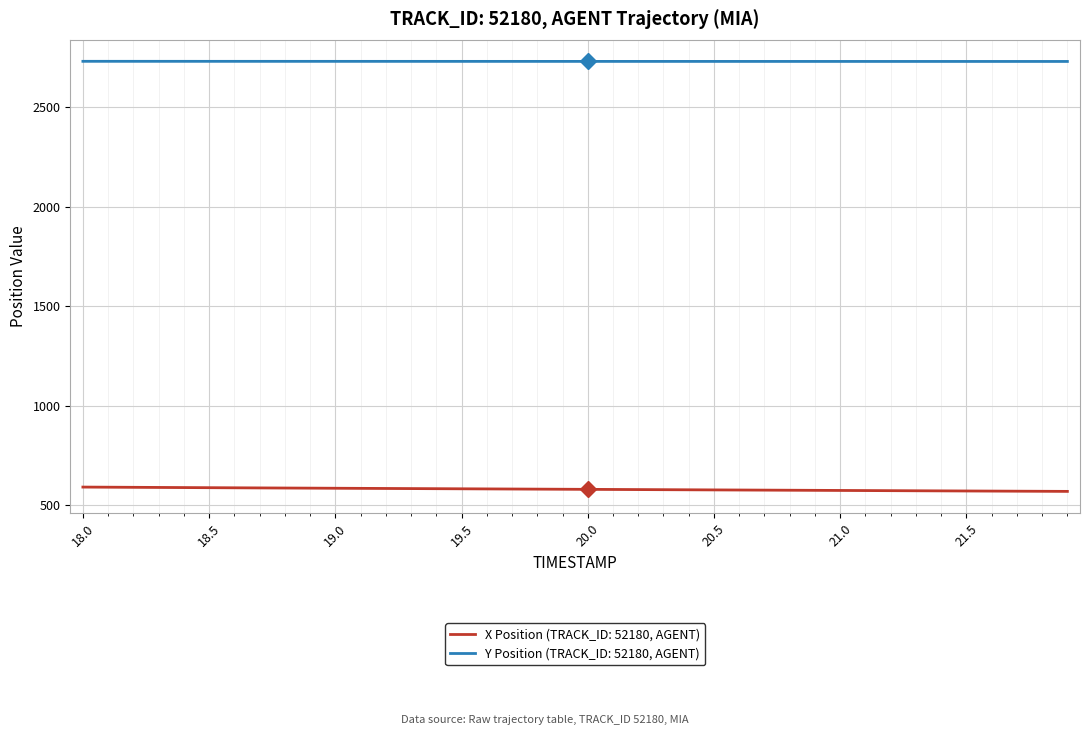

True or false: Y Position (TRACK_ID: 52180, AGENT) and X Position (TRACK_ID: 52180, AGENT) intersect in this chart.

False